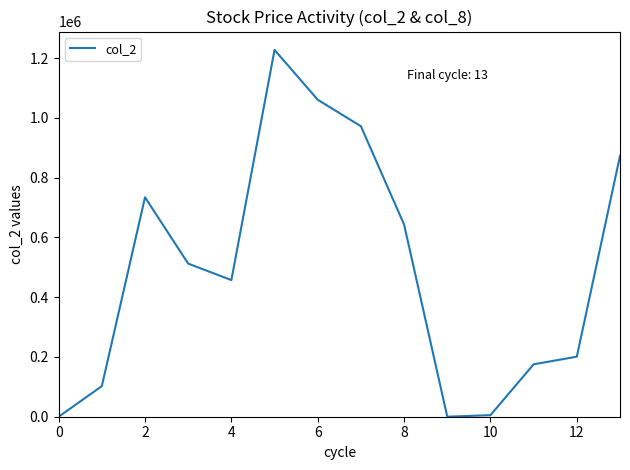

What is the difference between the maximum and minimum values?

1227600